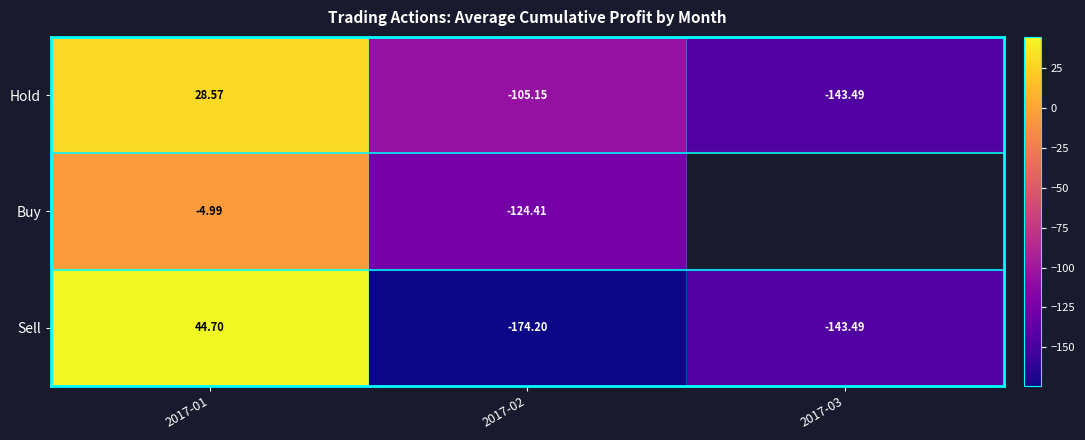

What is the total value across all series at 2017-02?

-403.8